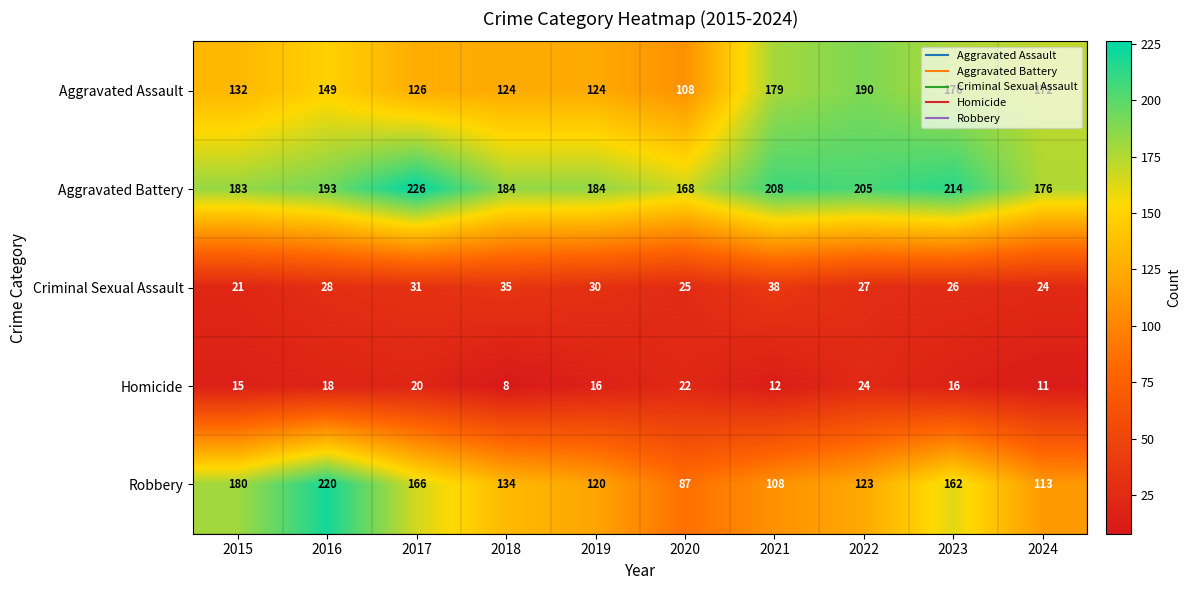

What is the approximate value of Robbery at 2024, to the nearest 10?

110